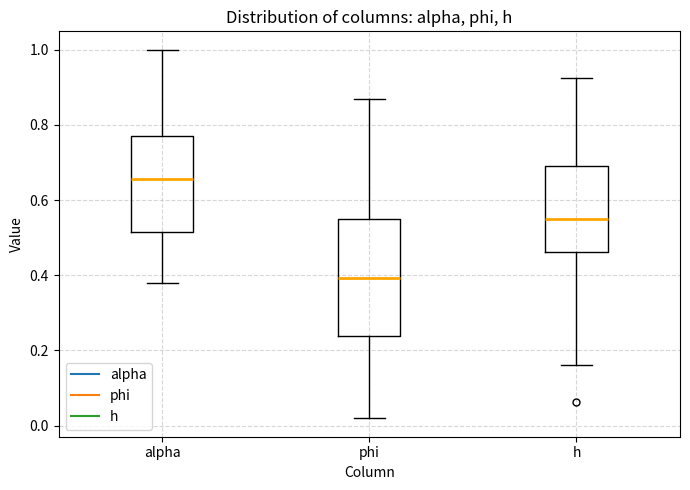

Comparing the boxes themselves (not the whiskers), which one is the tallest?

phi